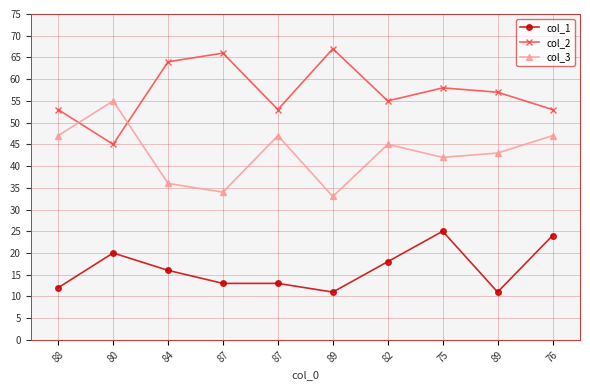

What is the value of the col_2 point at the 2nd from the left?

45